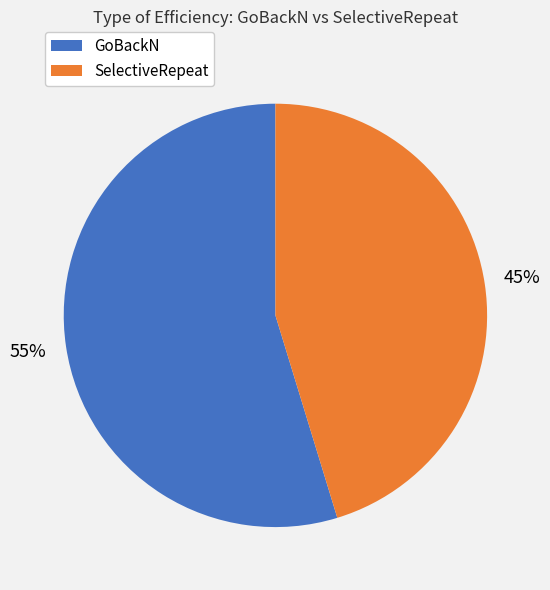

To the nearest percent, what is the average slice percentage?

50%